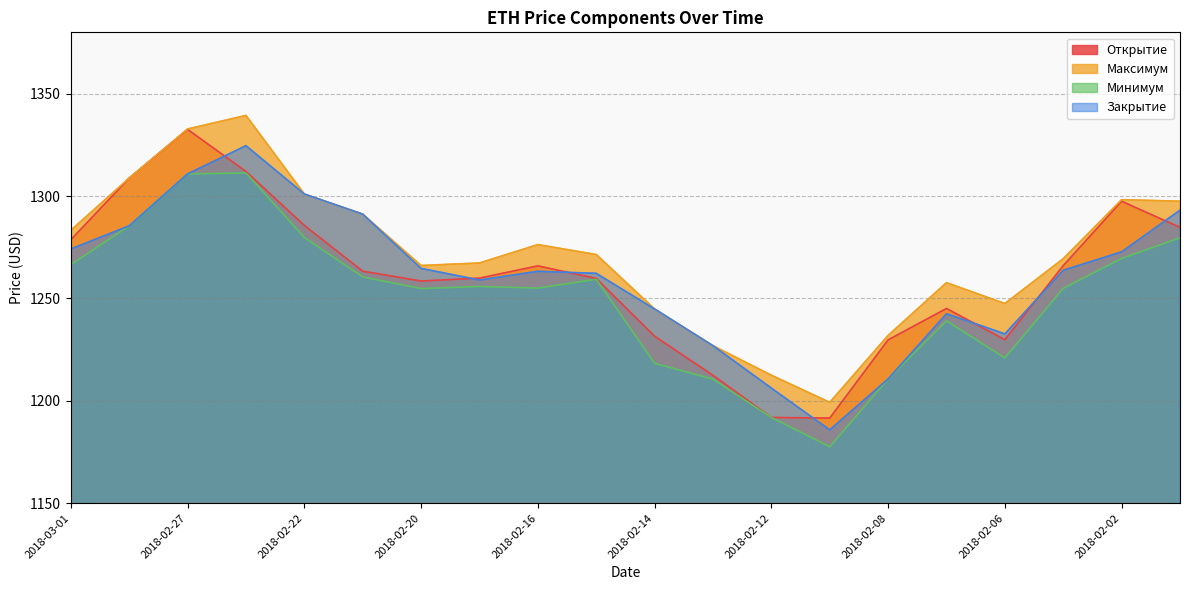

What is the difference between the Максимум values at 2018-02-26 and 2018-02-16?

63.1